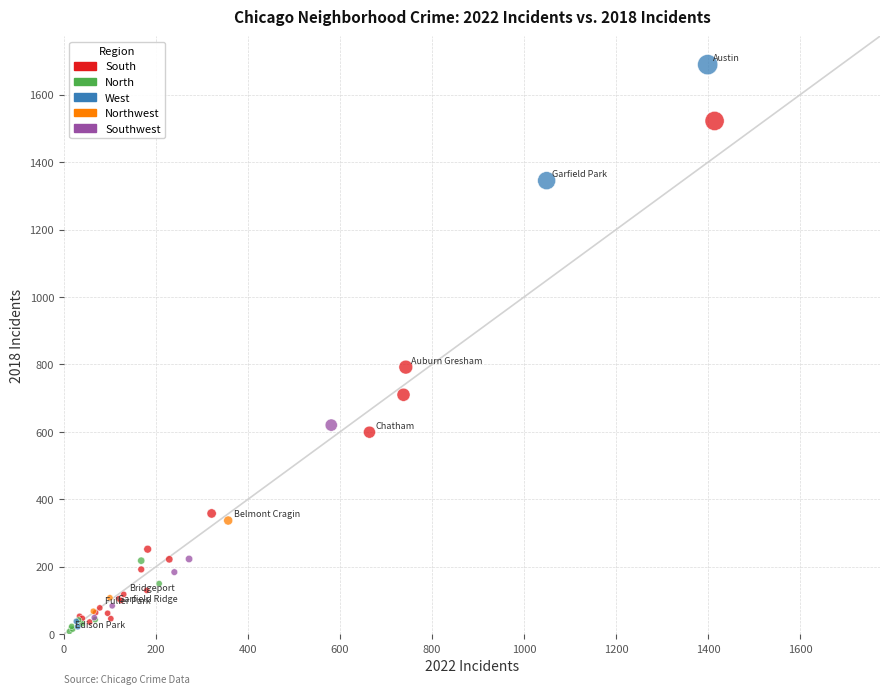

What are all the series names shown in the legend?

South, North, West, Northwest, Southwest